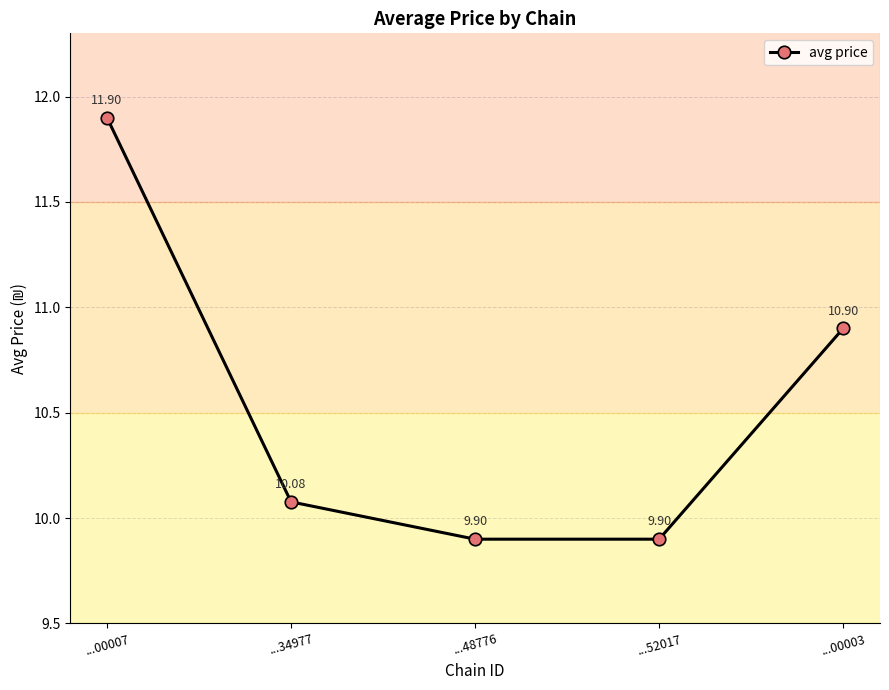

Which label corresponds to the largest value in the chart?

...00007